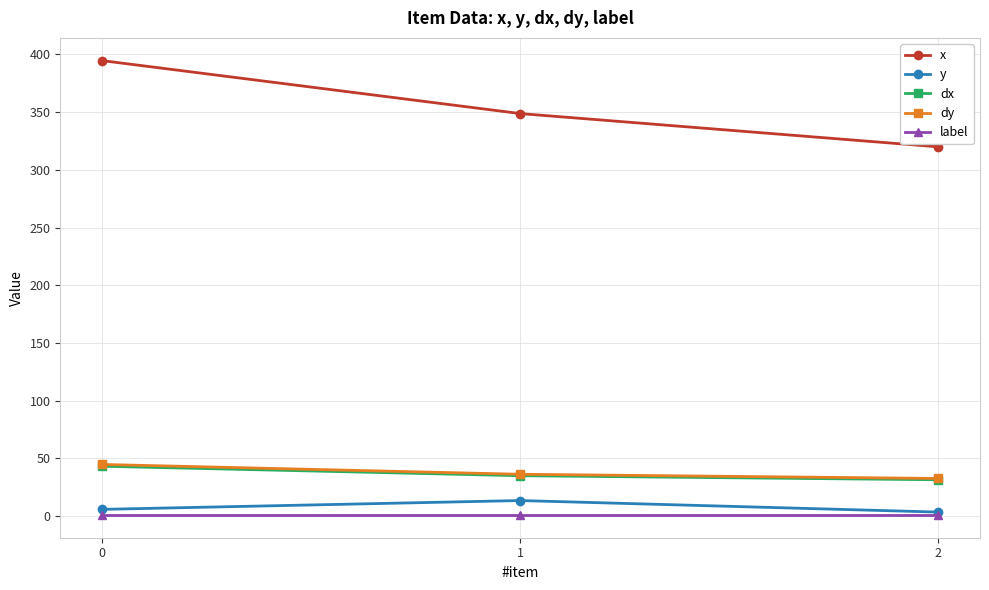

How many values in the y series are below 5?

1